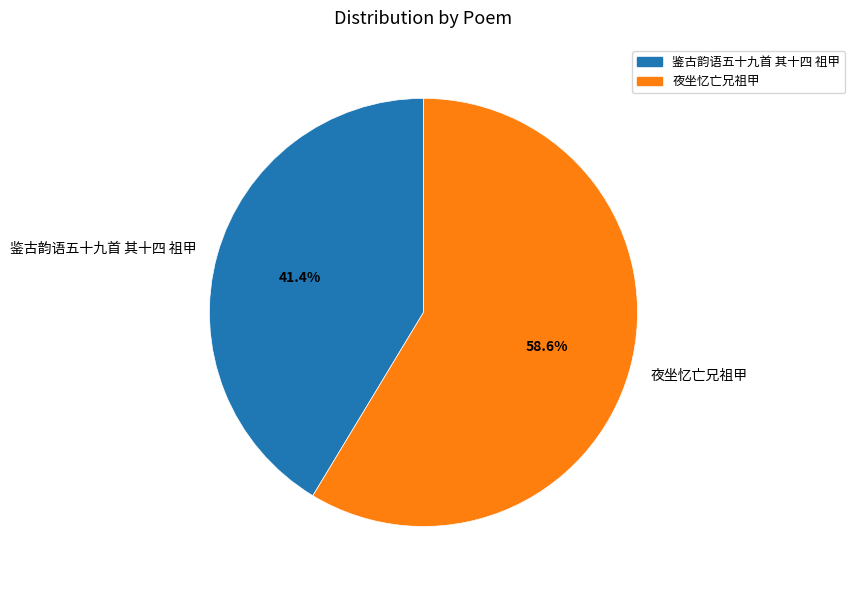

To the nearest percent, what is the combined percentage of 鉴古韵语五十九首 其十四 祖甲 and 夜坐忆亡兄祖甲?

100%